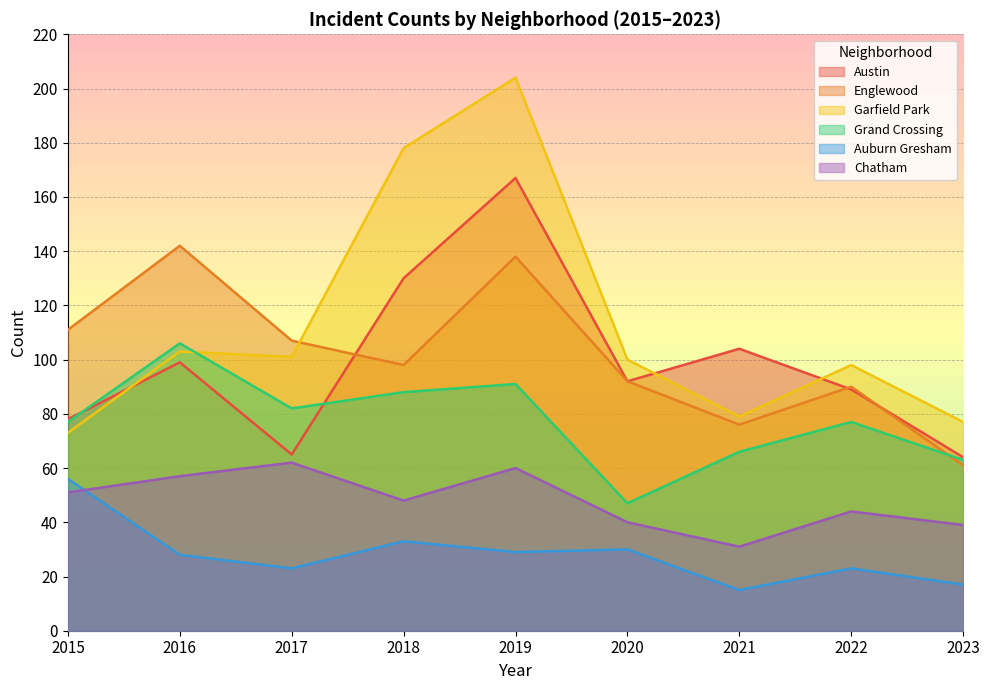

List the series in order of their peak value, lowest first.

Auburn Gresham, Chatham, Grand Crossing, Englewood, Austin, Garfield Park